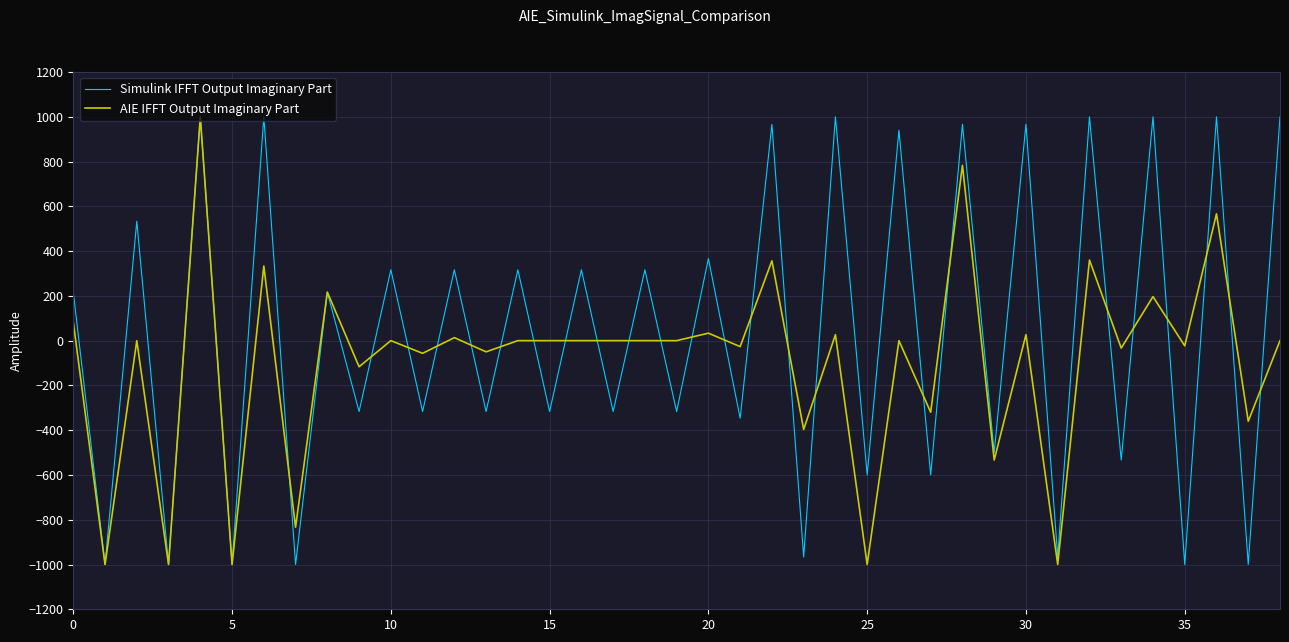

Rank the series by their average value, from lowest to highest.

AIE IFFT Output Imaginary Part, Simulink IFFT Output Imaginary Part